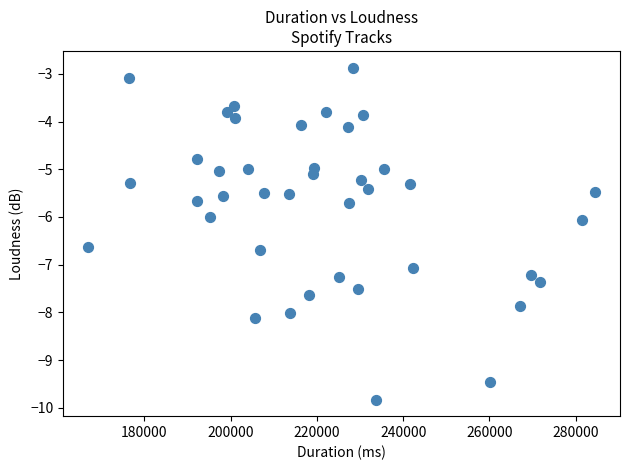

What is the range of X values (max minus min)?

117321.0